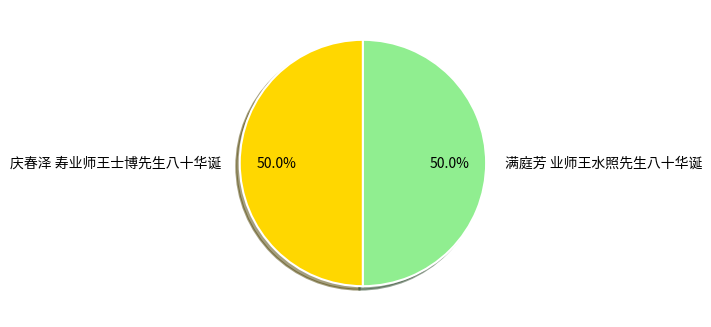

Combined, what portion of the pie is 满庭芳 业师王水照先生八十华诞 and 庆春泽 寿业师王士博先生八十华诞?

100.0%